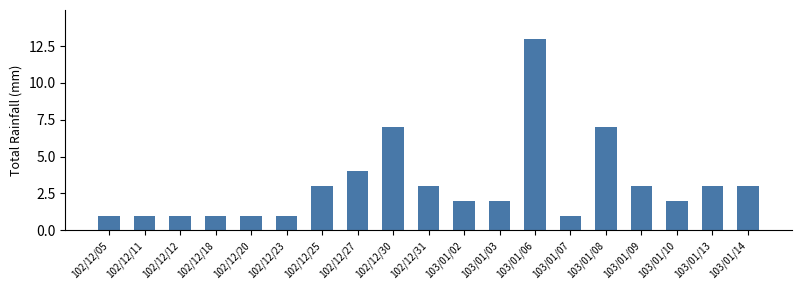

What is the smallest value displayed?

1